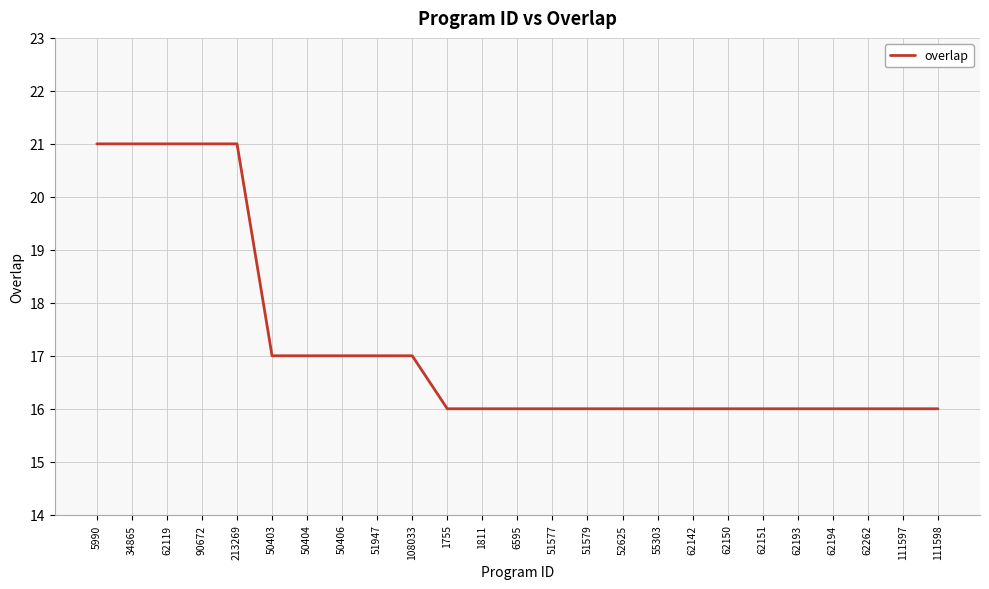

Between 50404 and 62151, which is larger?

50404